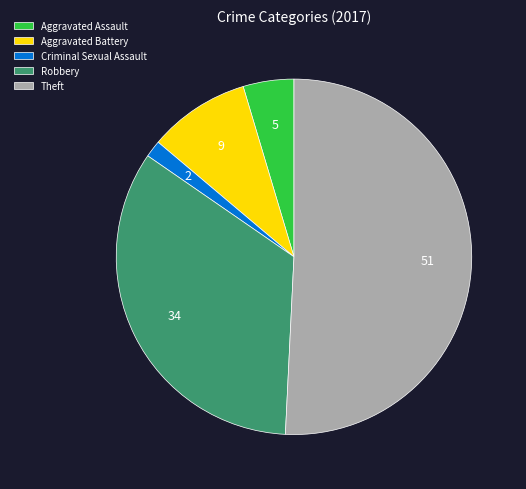

The Theft slice represents 37% of the pie. True or false?

False